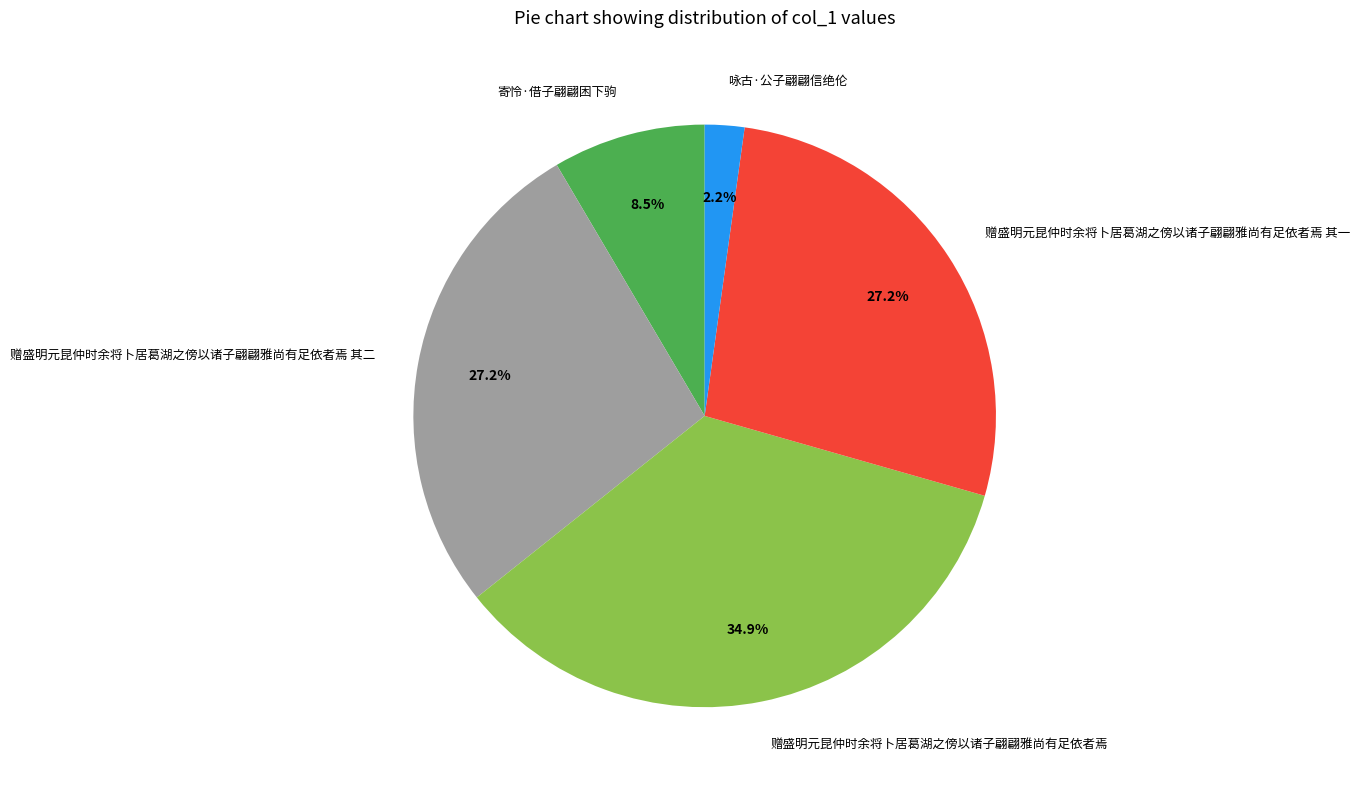

Between 寄怜·借子翩翩困下驹 and 赠盛明元昆仲时余将卜居葛湖之傍以诸子翩翩雅尚有足依者焉, which is larger?

赠盛明元昆仲时余将卜居葛湖之傍以诸子翩翩雅尚有足依者焉